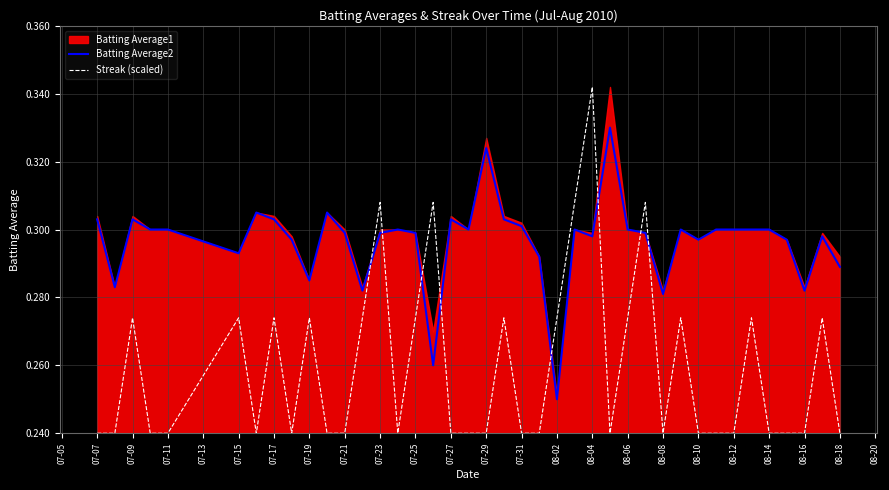

The Streak (scaled) series shows 0.4 at 07-15. True or false?

False